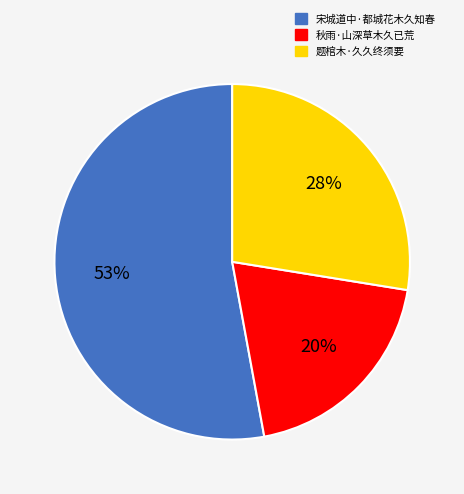

How many segments does this pie chart have?

3